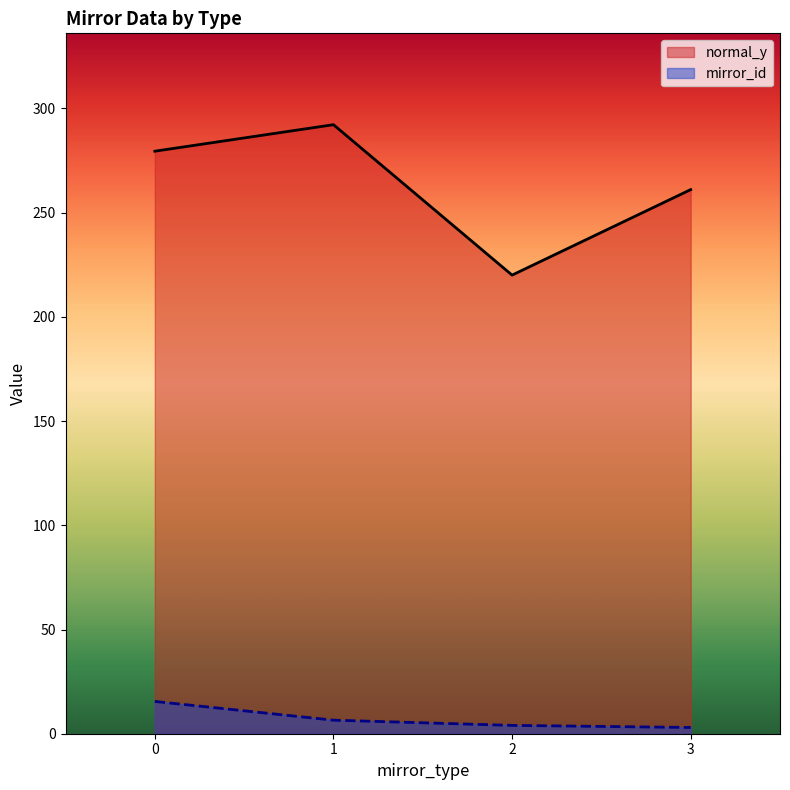

What are all the series names shown in the legend?

normal_y, mirror_id